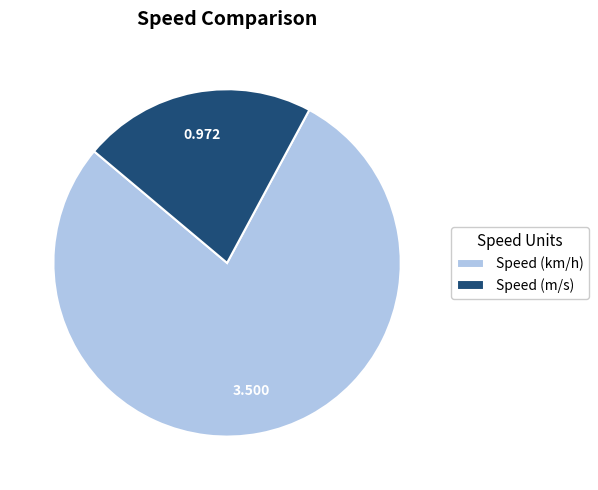

Which slice is the smallest?

Speed (m/s)